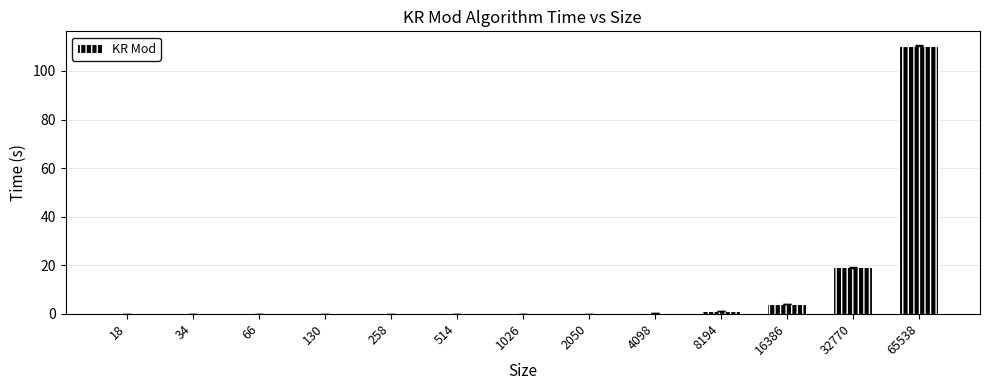

How many series are shown in this chart?

1